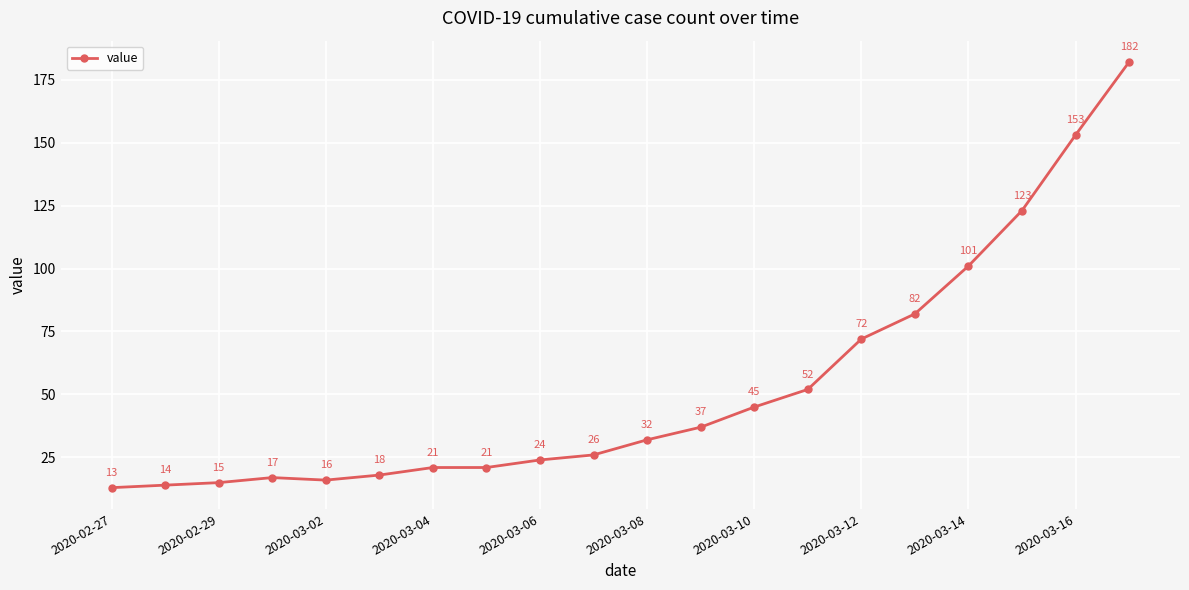

Reading right to left, transcribe all the data shown in this chart.

182	153	123	101	82	72	52	45	37	32	26	24	21	21	18	16	17	15	14	13